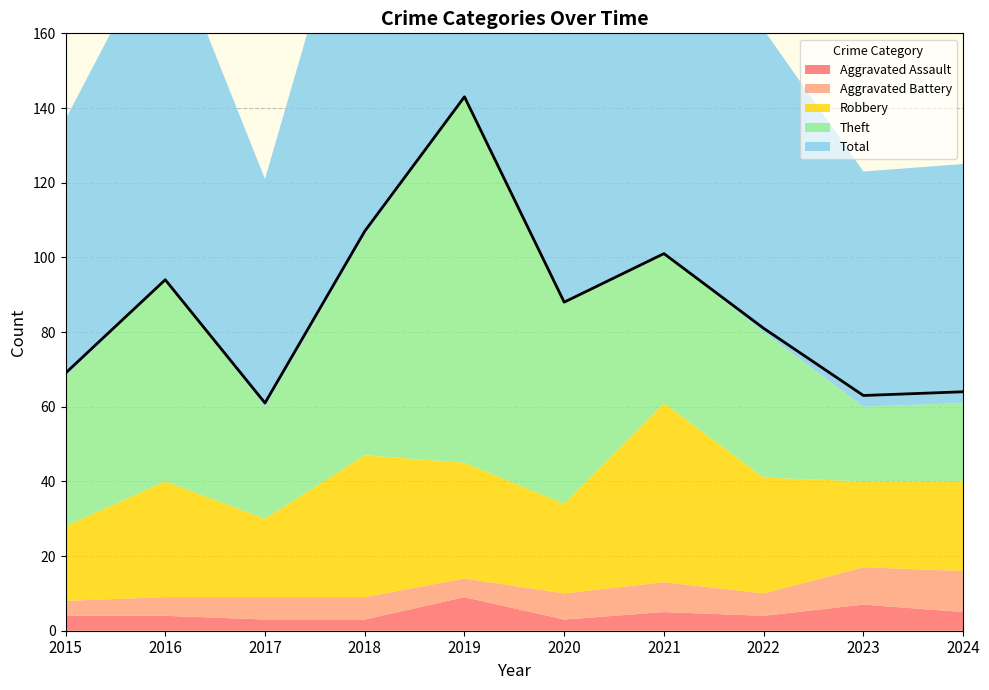

What is the value of the Robbery point at the 2nd from the left?

31